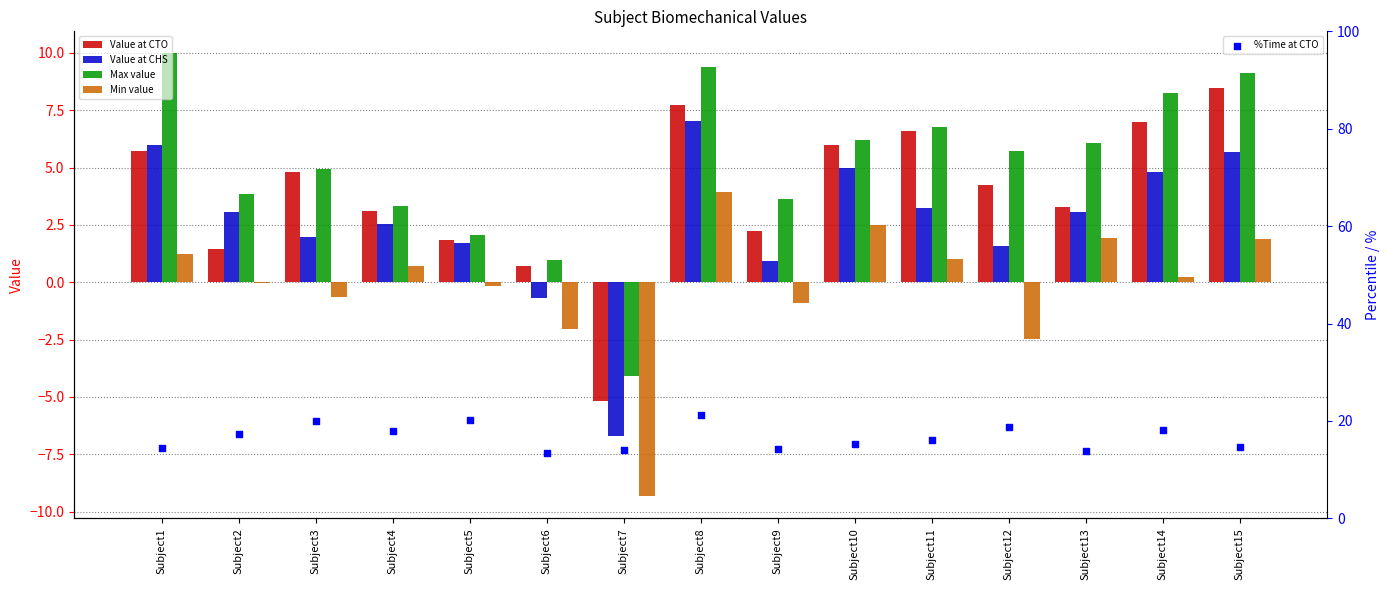

Which series has the largest total across all categories?

%Time at CTO